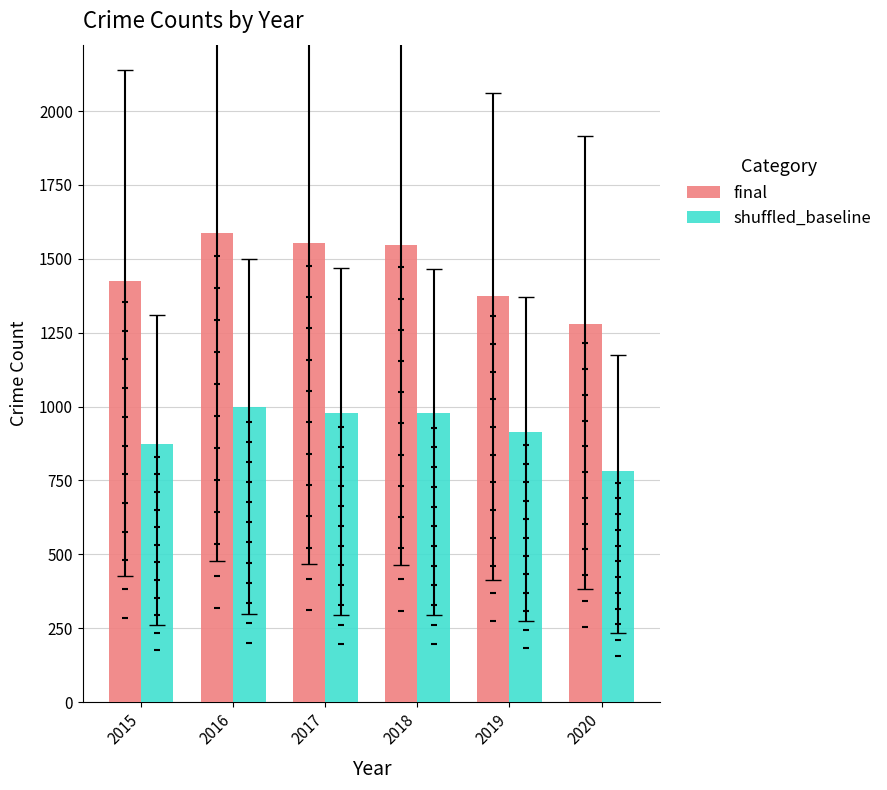

Is the value of shuffled_baseline at 2015 greater than the value of final at 2016?

No